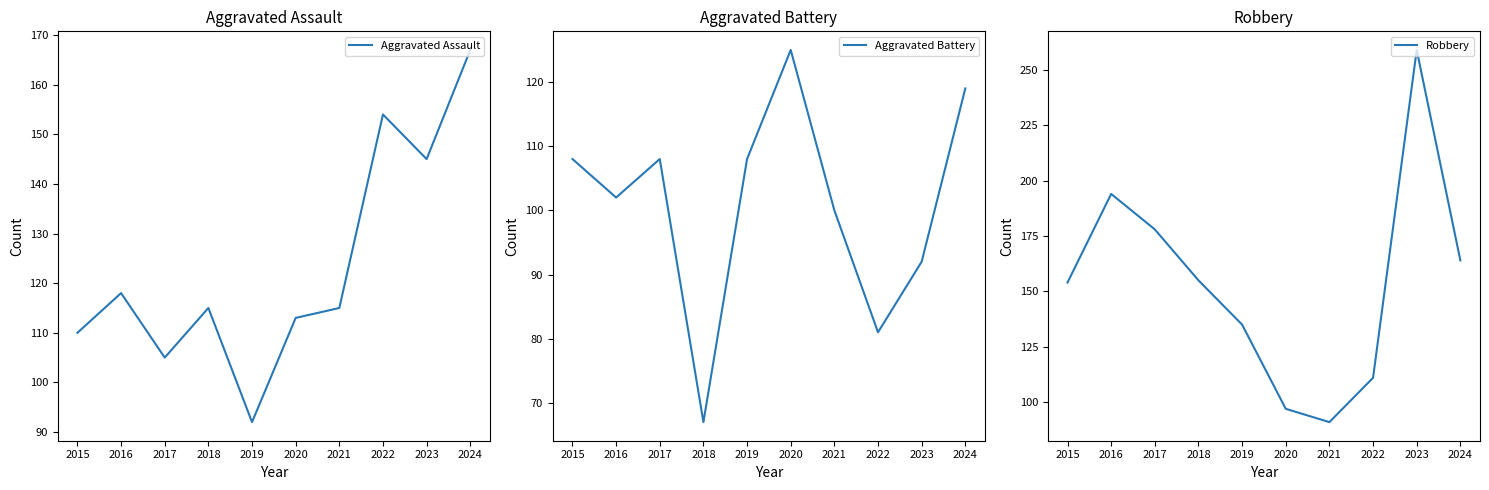

Where do Aggravated Battery and Robbery first cross each other?

2019 and 2020